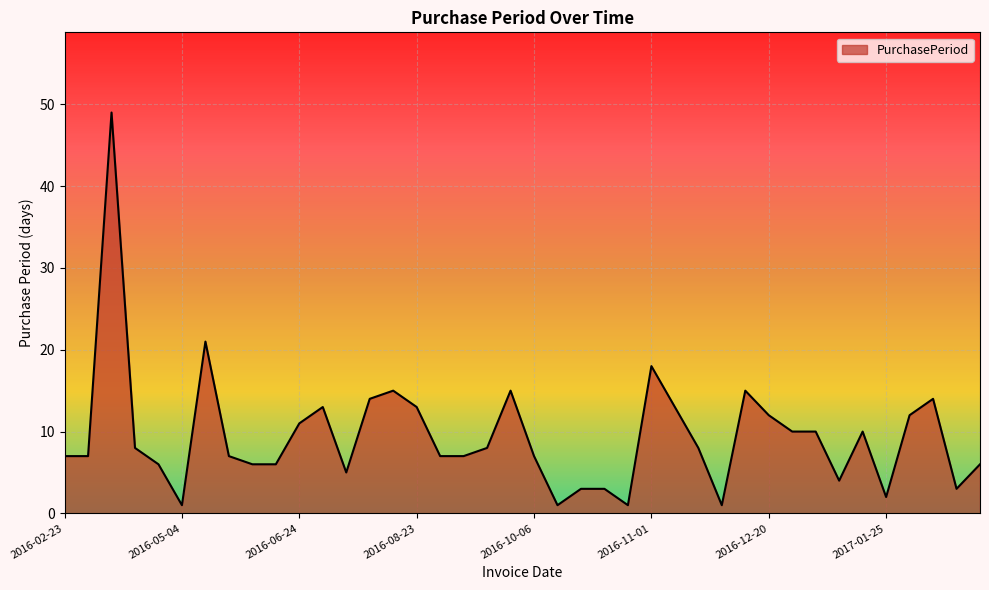

Reading right to left, what are all the values shown in this chart?

6	3	14	12	2	10	4	10	10	12	15	1	8	13	18	1	3	3	1	7	15	8	7	7	13	15	14	5	13	11	6	6	7	21	1	6	8	49	7	7